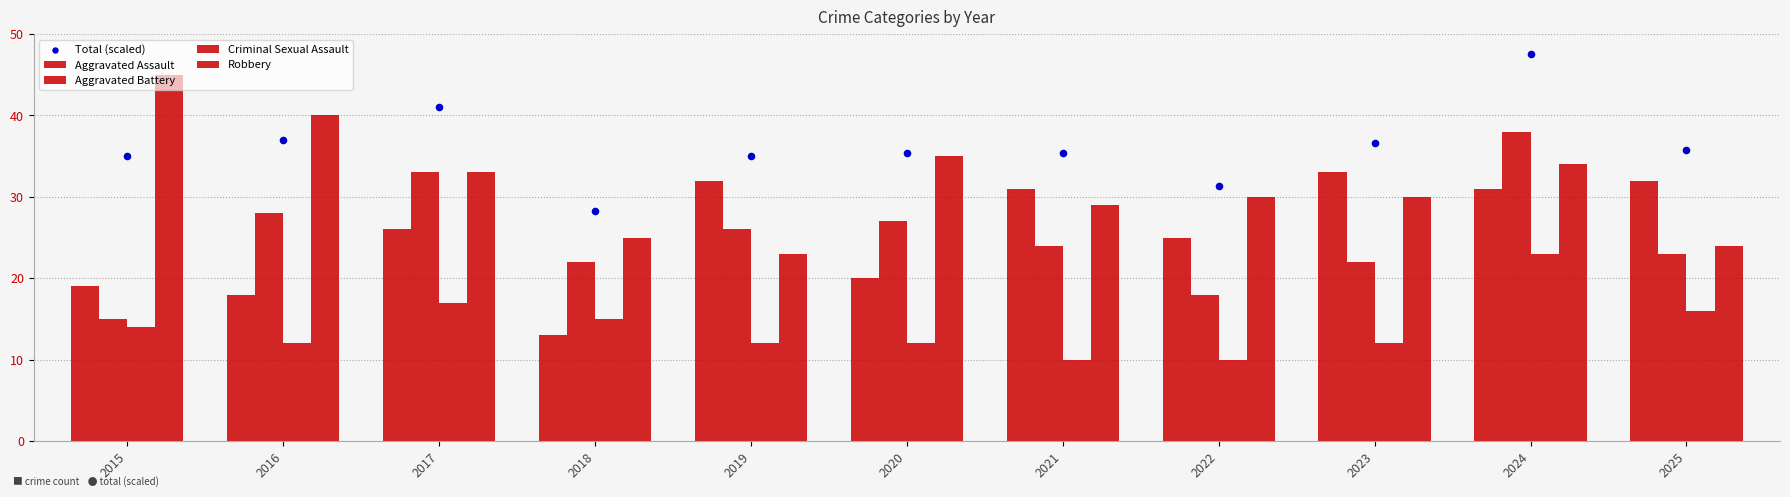

Which series has the largest Y range (max minus min)?

Aggravated Battery